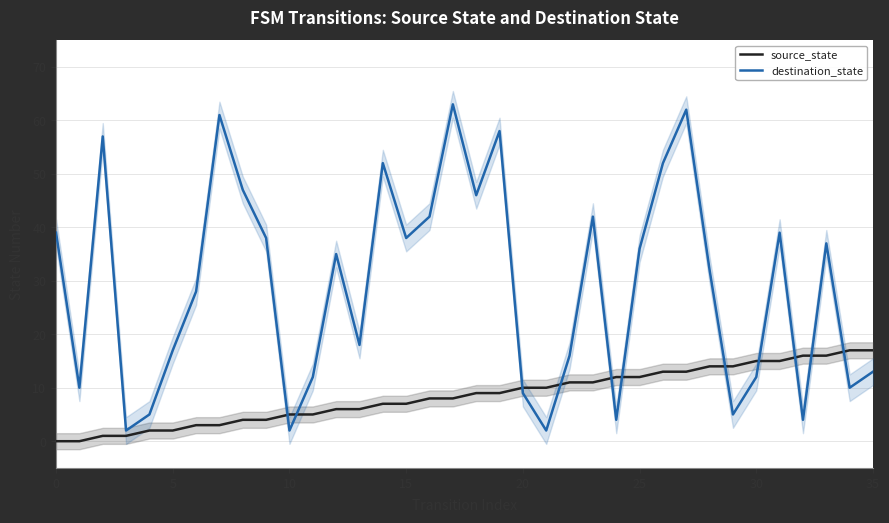

What is the highest value of the destination_state series?

63